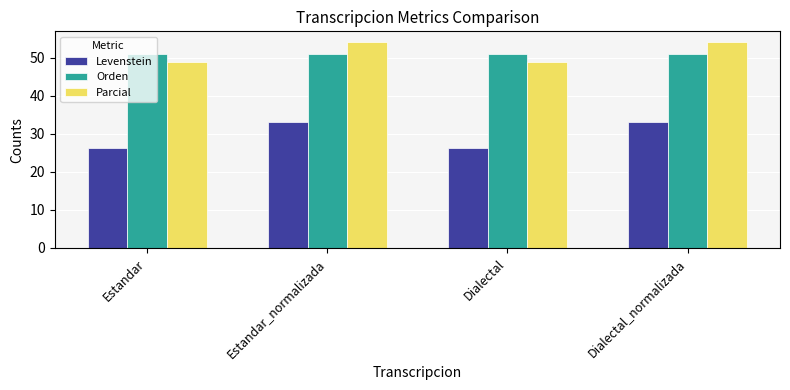

What is the label of the 3rd bar from the right?

Estandar_normalizada